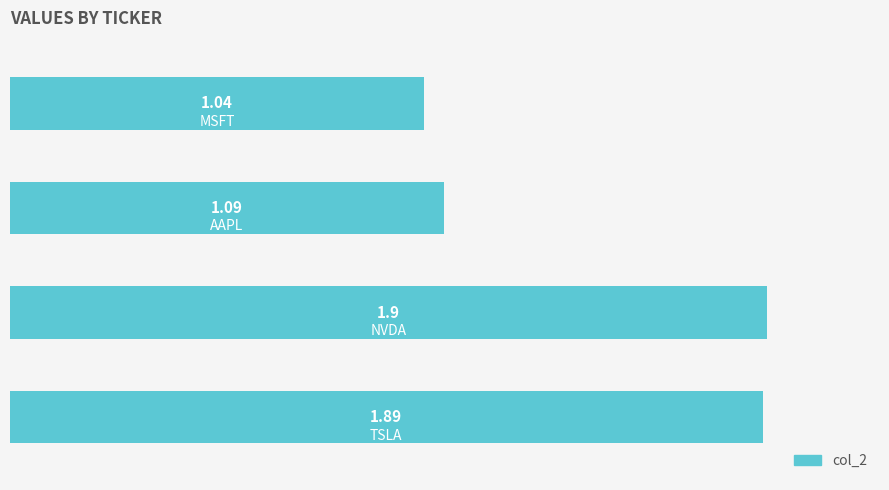

How many series are shown in this chart?

1